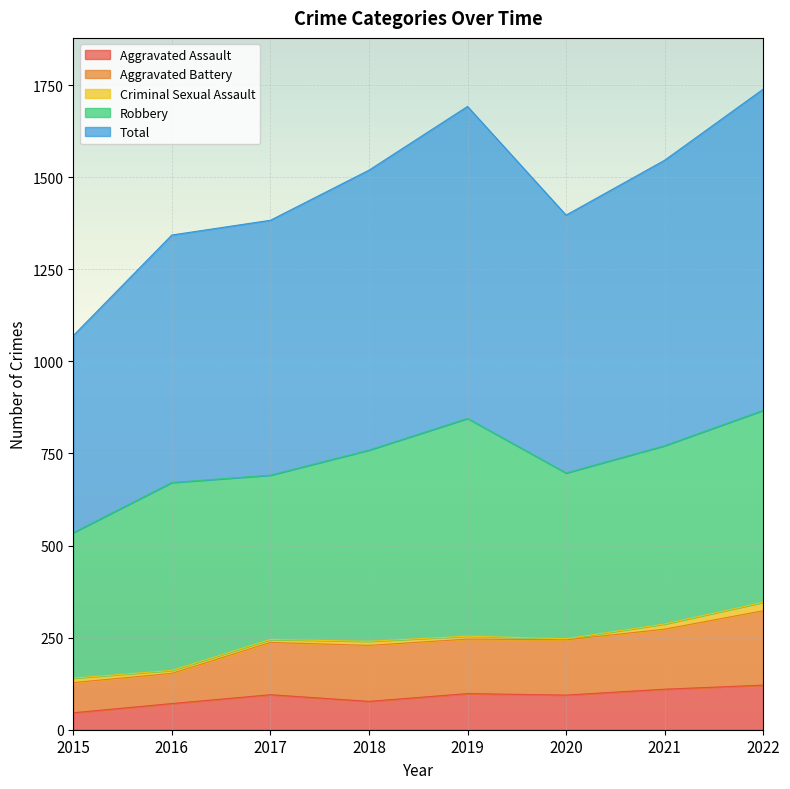

True or false: Total has a value of 2404 at 2017.

False